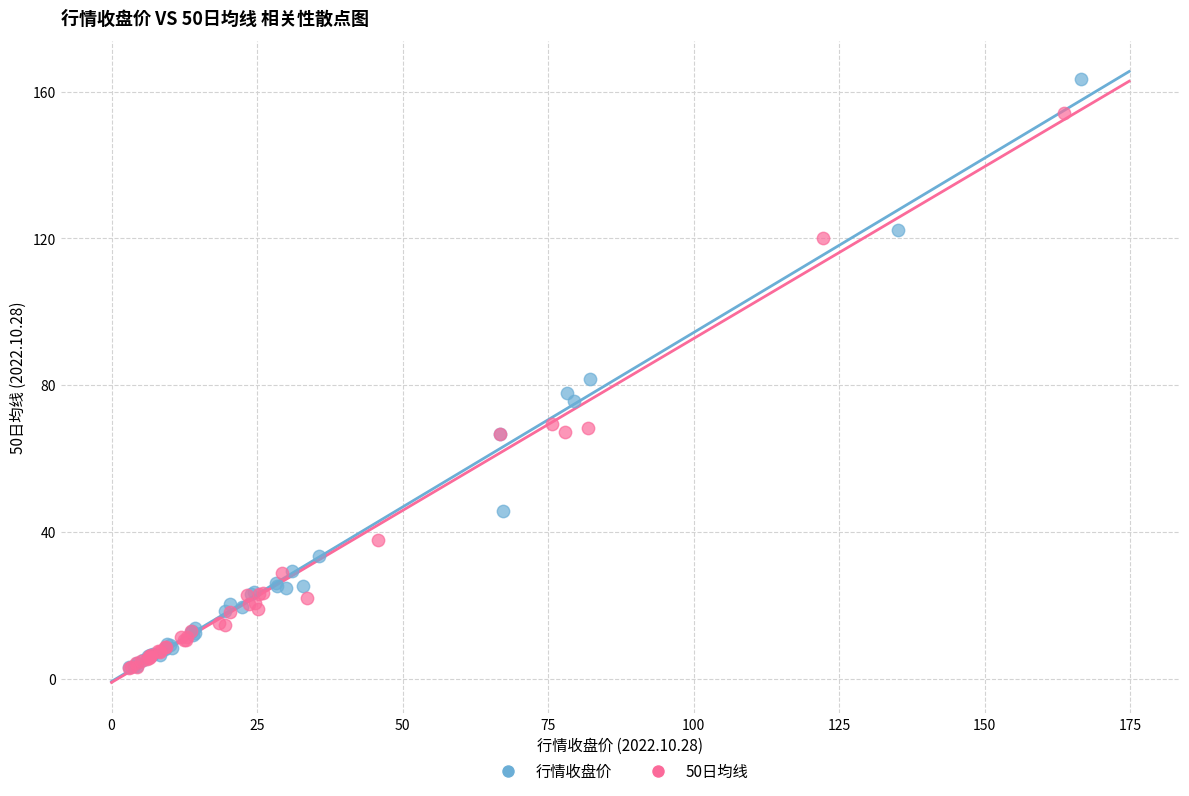

Which series reaches the maximum Y coordinate?

行情收盘价